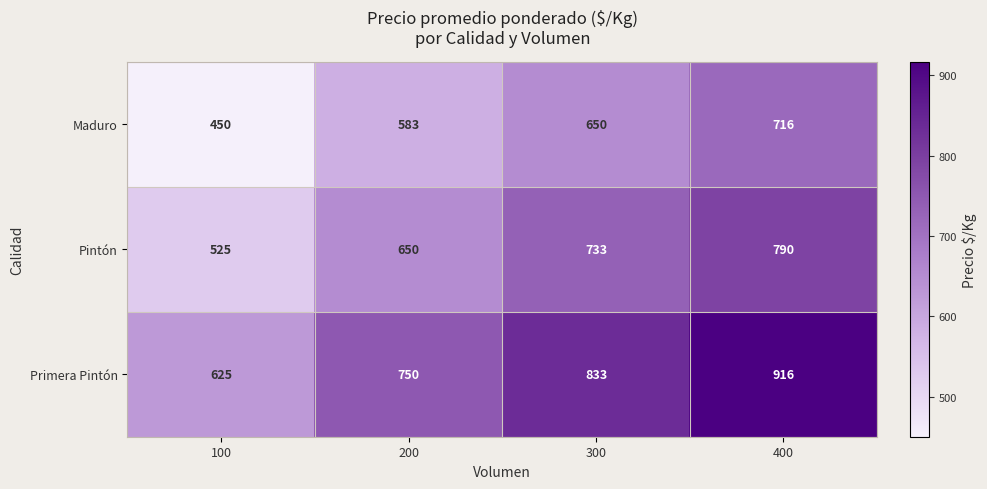

The Primera Pintón series shows 440 at 200. True or false?

False